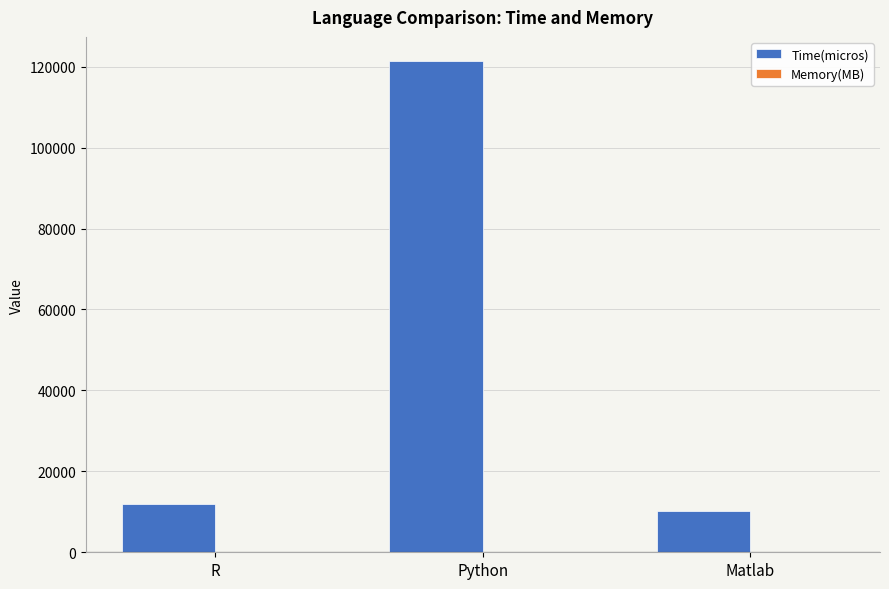

Which label corresponds to the largest value in the chart?

Python